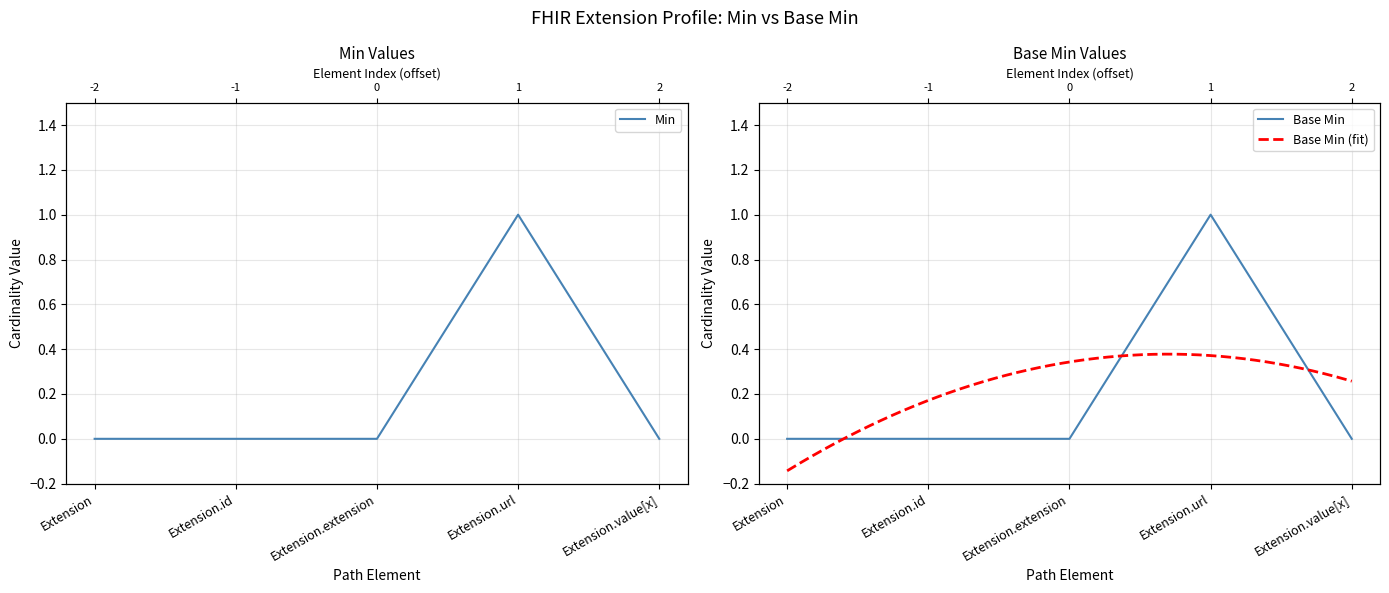

At which label does Min reach its minimum?

Extension